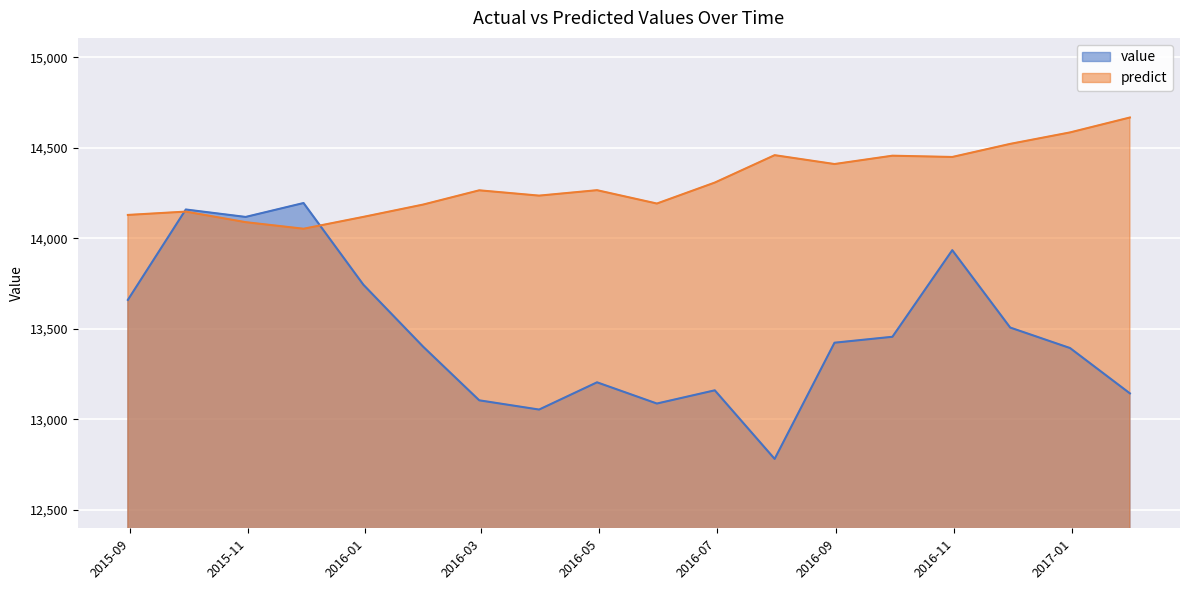

How many values in the value series exceed 13423?

9